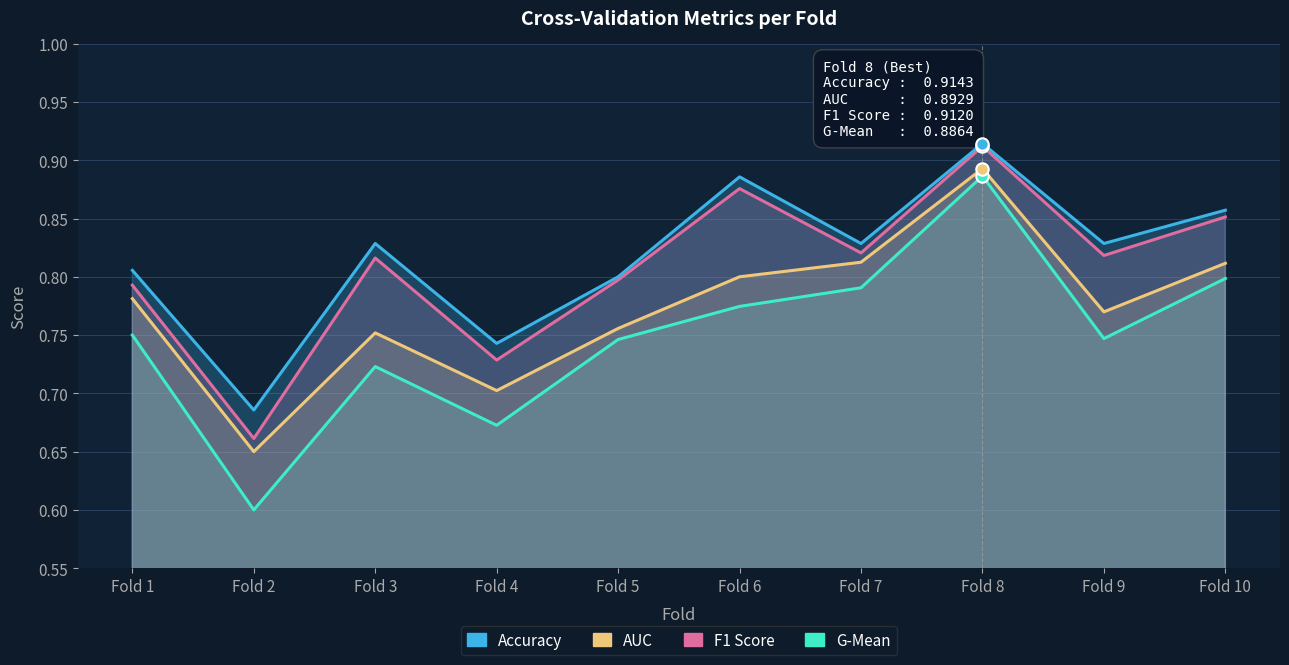

Which series contains the lowest Y value?

G Mean